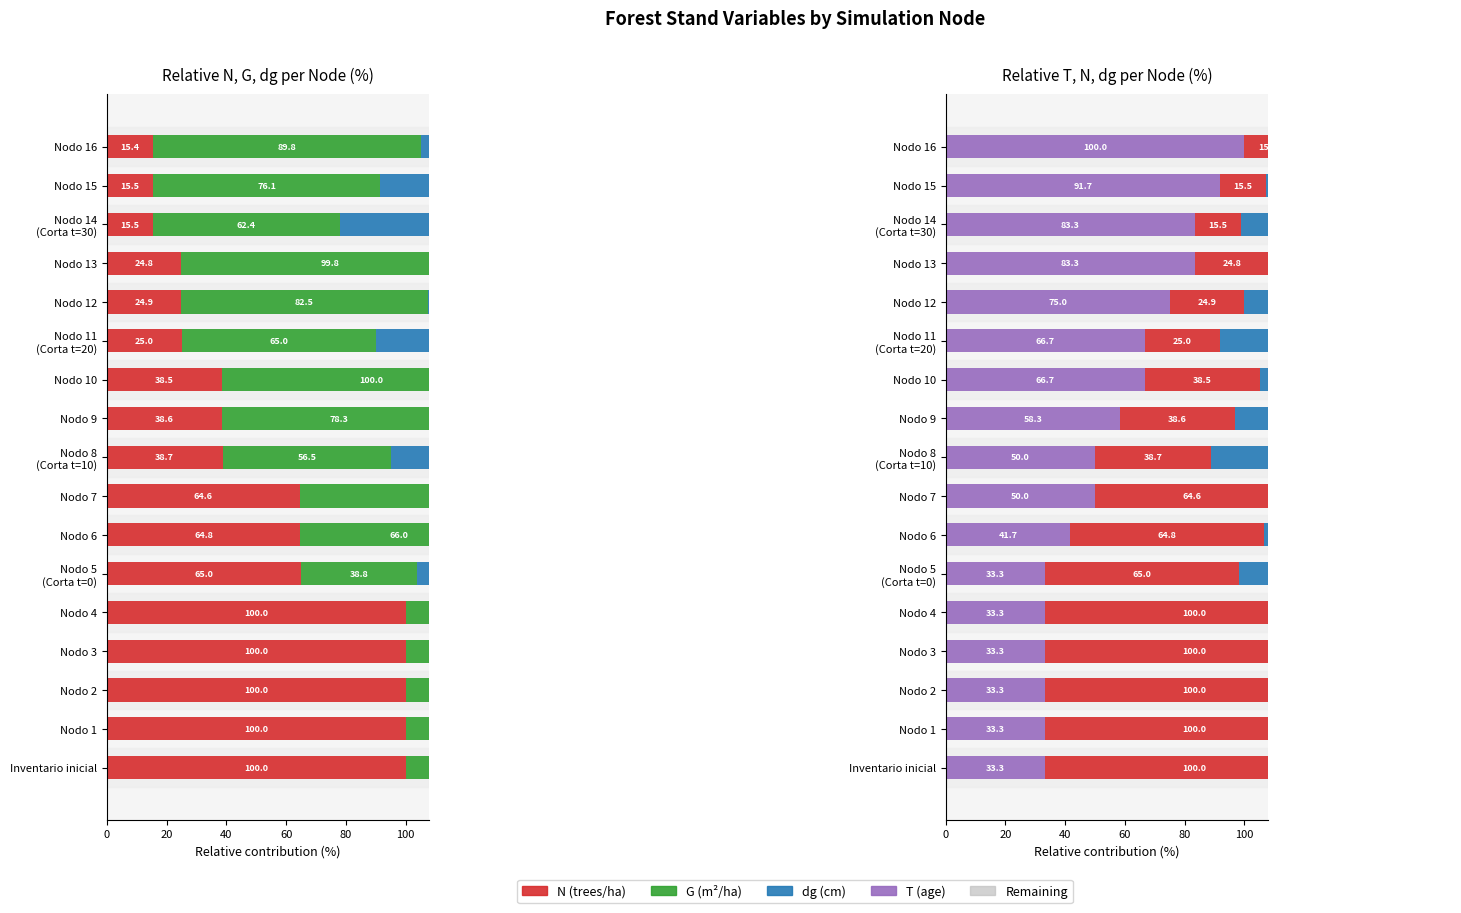

What is the minimum value for T (age)?

33.3